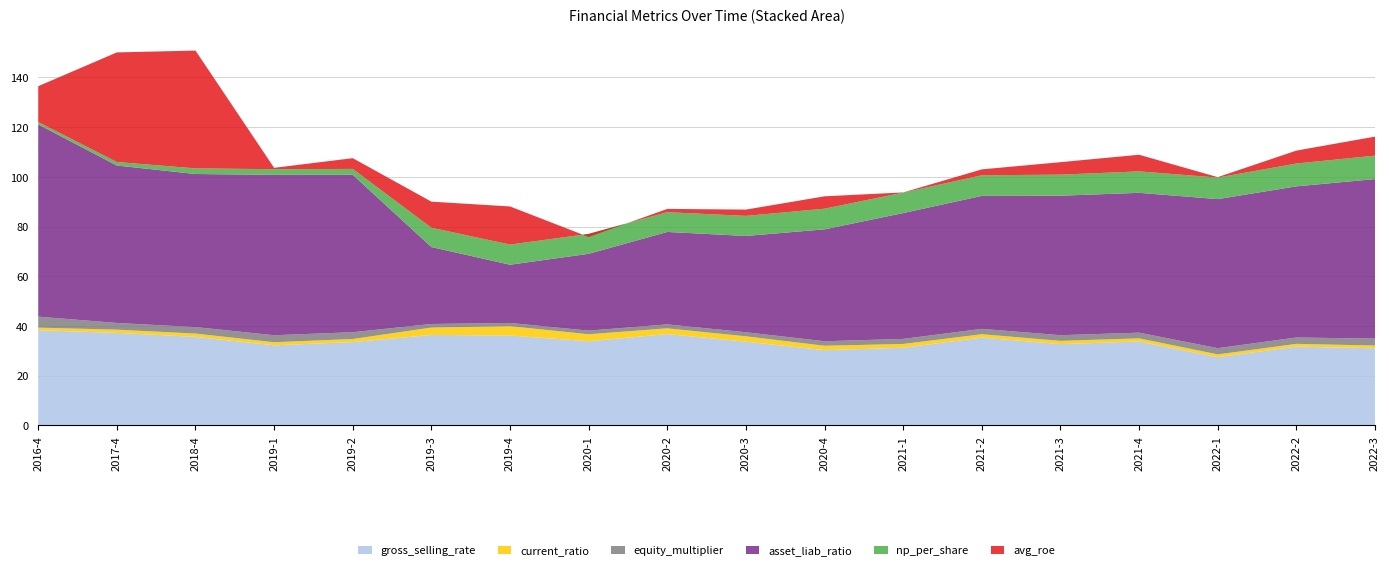

Reading left to right, transcribe all the data shown in this chart.

gross_selling_rate: 38.3	37.2	35.6	32.2	33.5	36.4	36.1	33.8	36.7	33.7	30.3	31.2	35.3	32.7	33.8	27.4	31.7	31.0
current_ratio: 1.0	1.3	1.3	1.2	1.2	3.0	3.8	2.8	2.3	2.1	1.8	1.5	1.4	1.3	1.3	1.1	1.1	1.1
equity_multiplier: 4.4	2.7	2.6	2.8	2.7	1.4	1.3	1.4	1.6	1.6	1.8	2.0	2.2	2.3	2.3	2.5	2.6	2.8
asset_liab_ratio: 77.3	63.3	61.6	64.5	63.3	31.0	23.4	30.9	37.2	38.7	45.0	50.6	53.5	56.1	56.3	60.0	60.8	64.2
np_per_share: 0.9	1.4	2.3	2.3	2.4	7.8	8.1	8.0	8.0	8.1	8.3	8.2	8.3	8.5	8.6	8.7	9.2	9.4
avg_roe: 14.4	44.1	47.4	0.6	4.3	10.5	15.3	-1.2	1.3	2.5	5.0	0.1	2.4	5.0	6.7	0.2	5.2	7.7